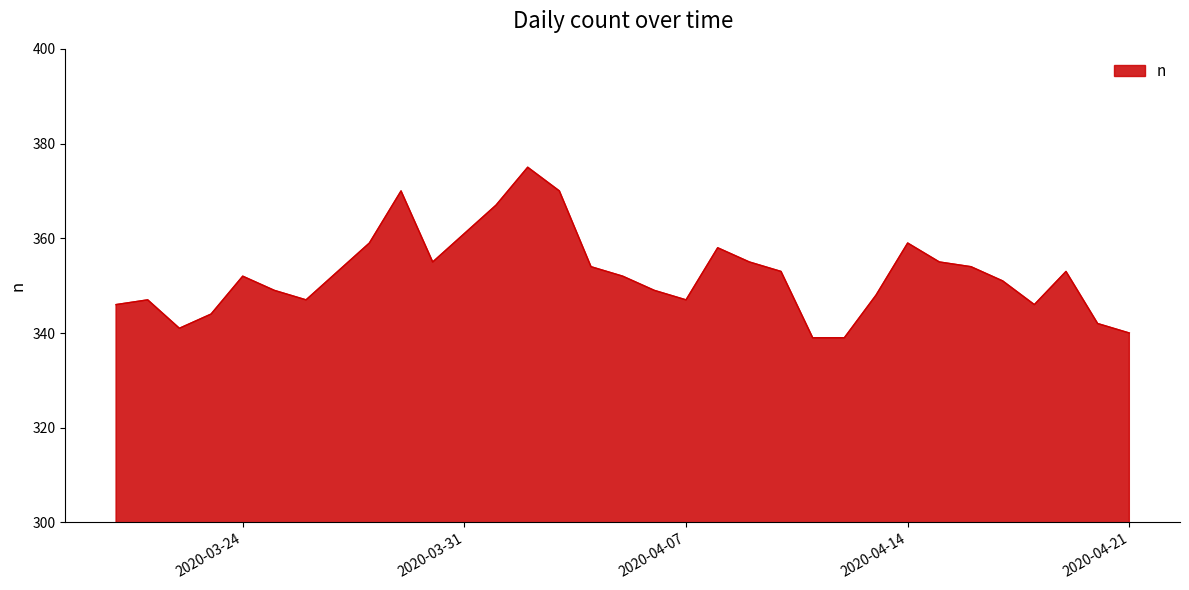

What is the difference between the second highest and minimum values?

31